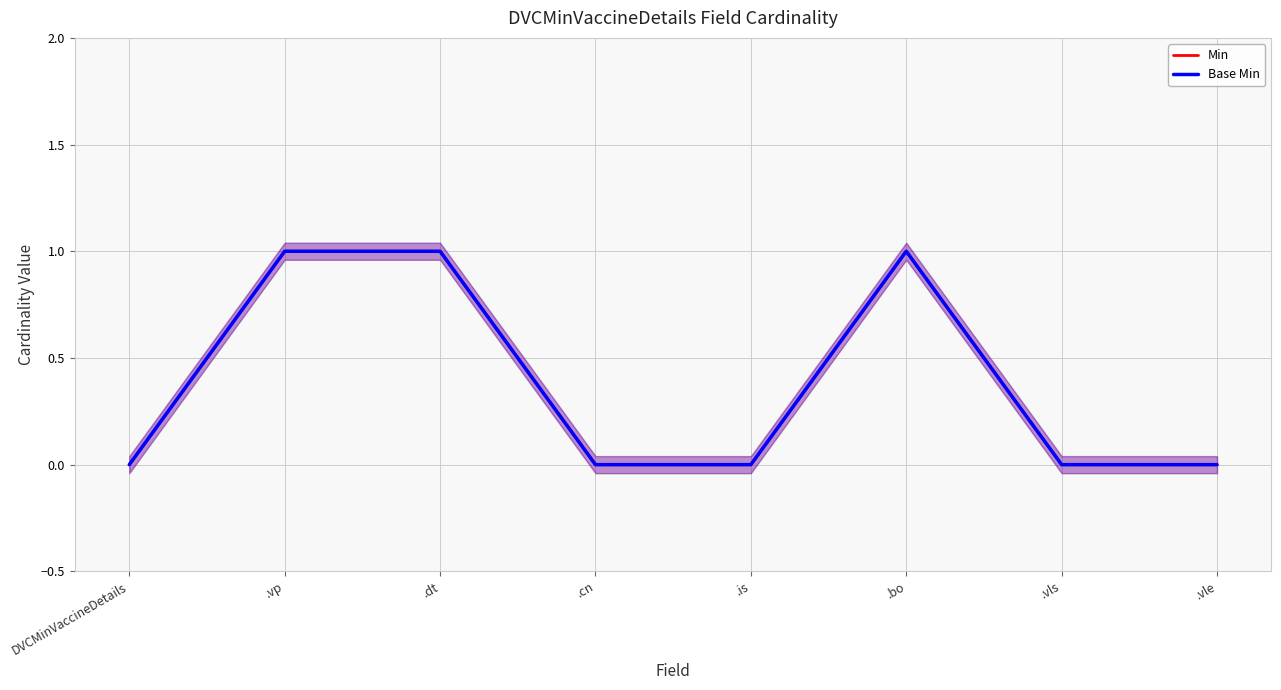

Is this an area chart (filled region under the line)?

No